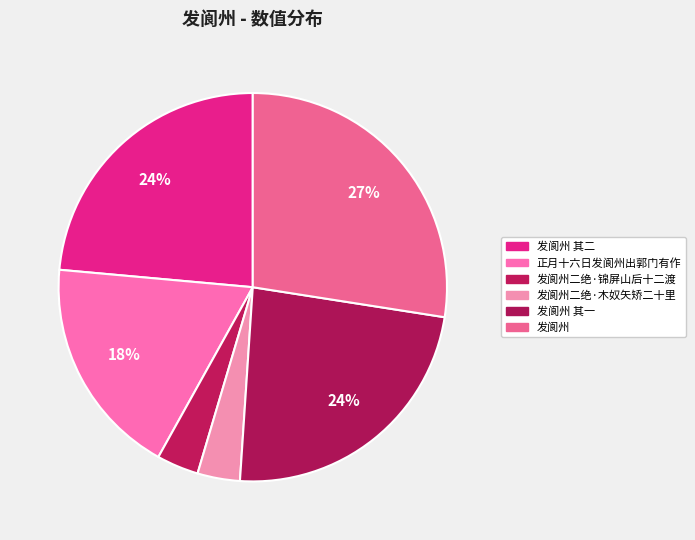

Which slice is the largest?

发阆州